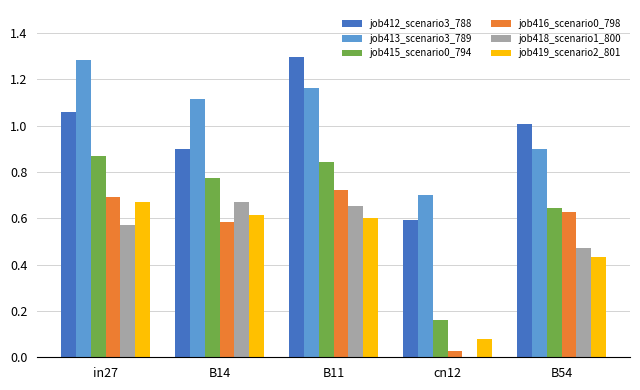

Which series changed the most between B14 and B11?

job412_scenario3_788